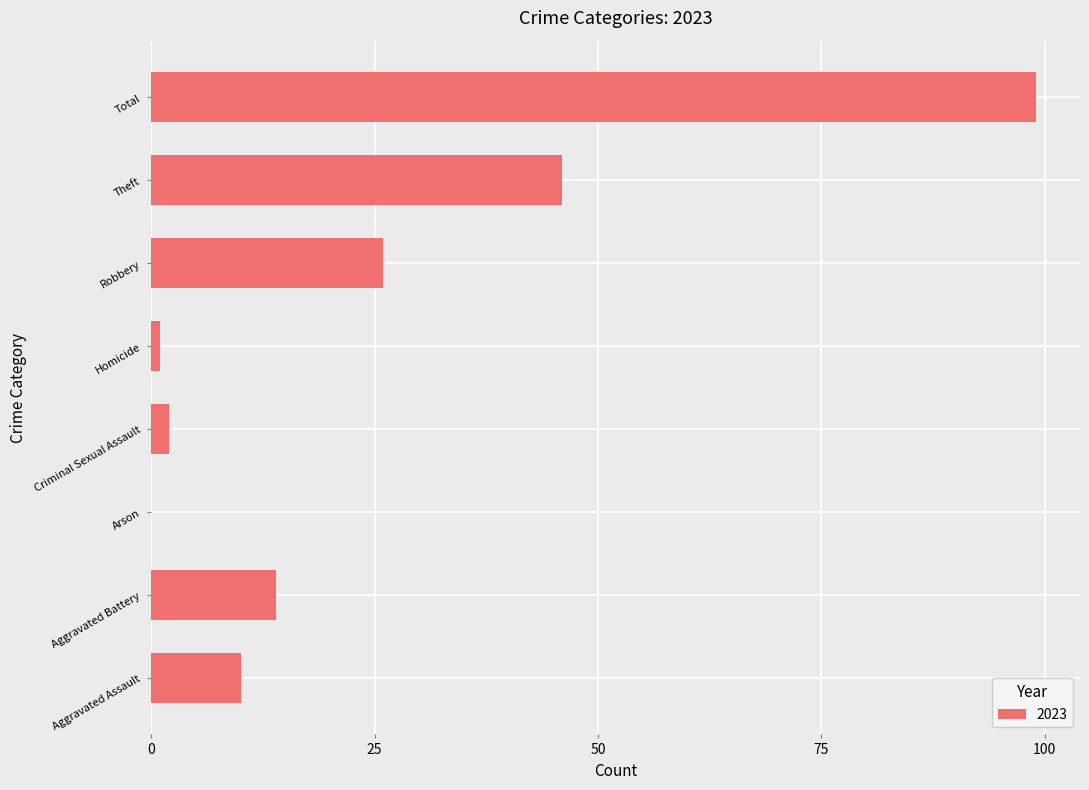

What is the change in value from Aggravated Assault to Aggravated Battery?

+4